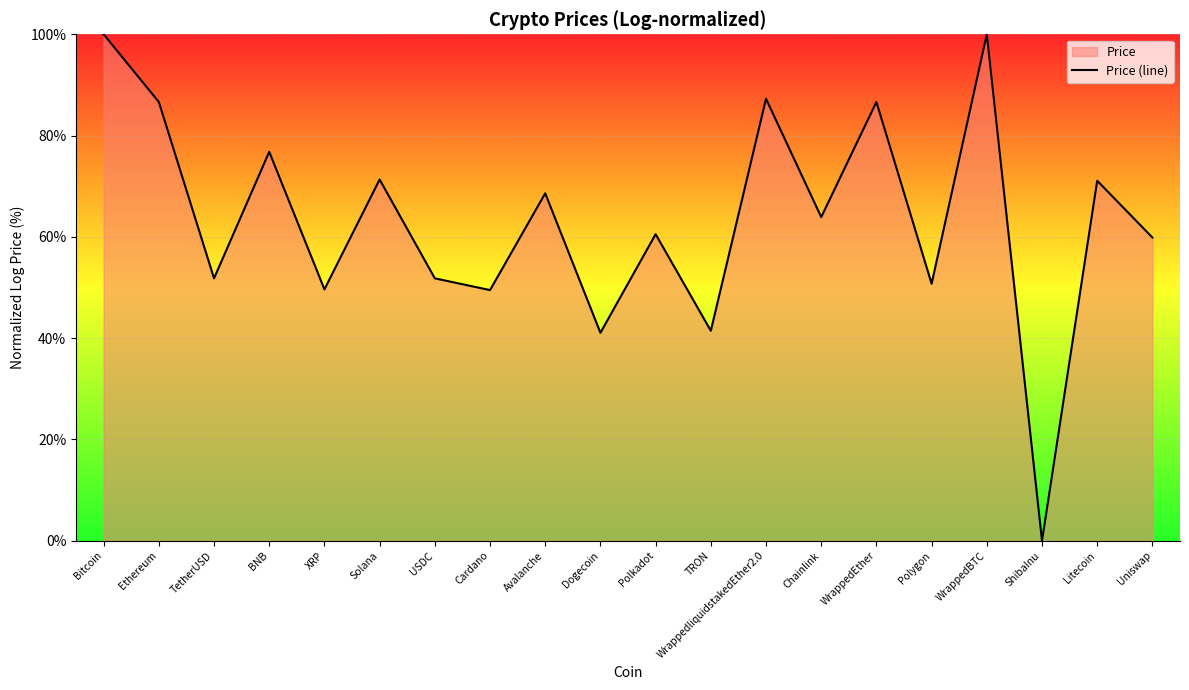

How many positive values are there?

19